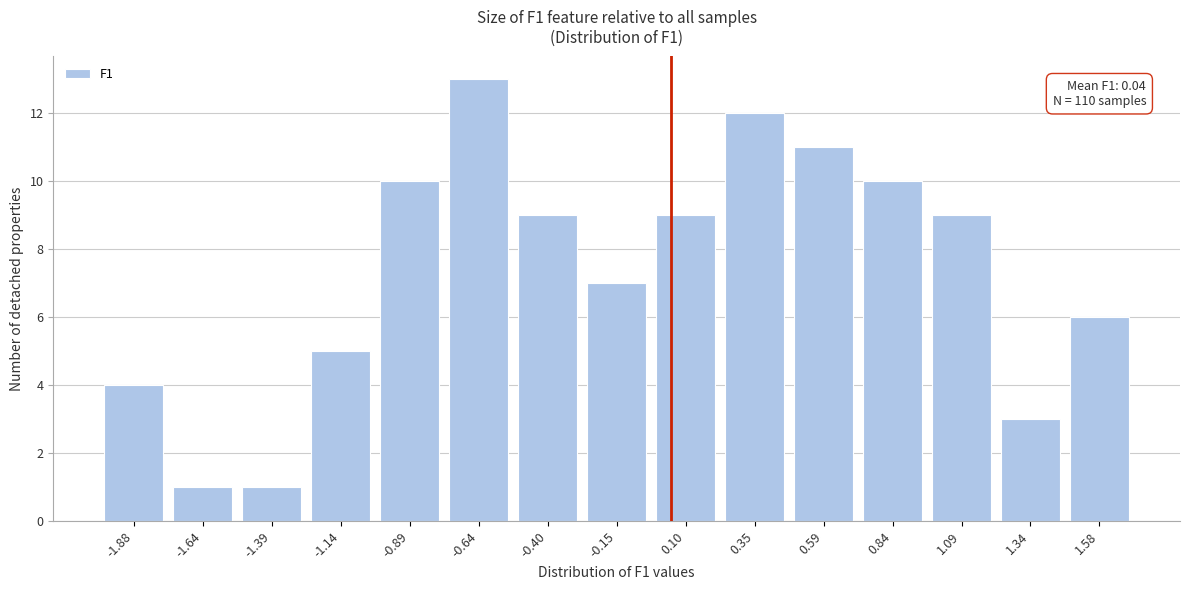

Over which range of the x-axis is the bar tallest?

-0.75 to -0.50